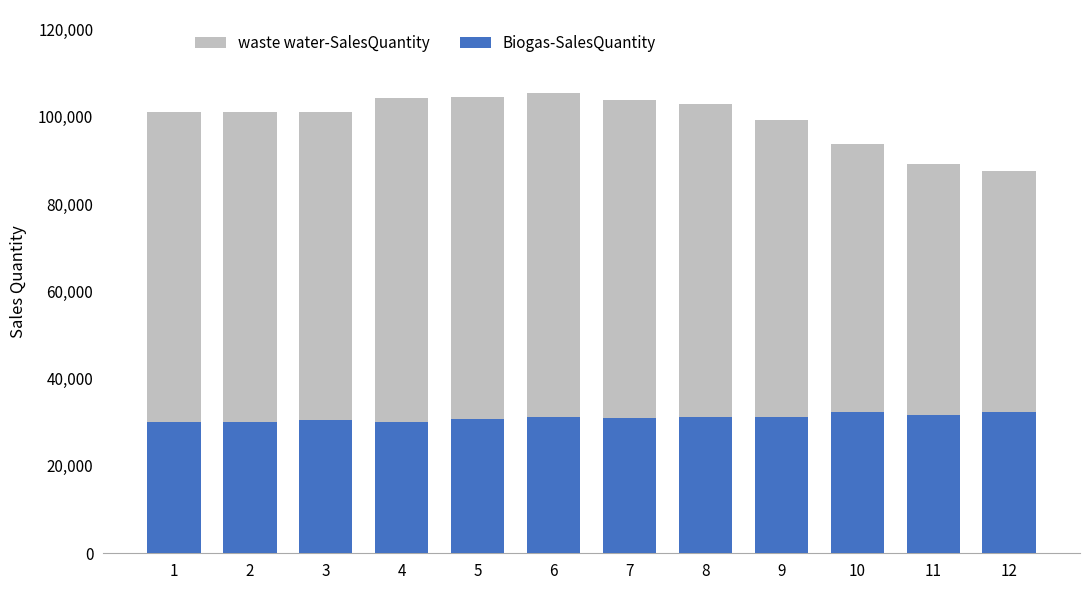

What are all the series names shown in the legend?

waste water-SalesQuantity, Biogas-SalesQuantity